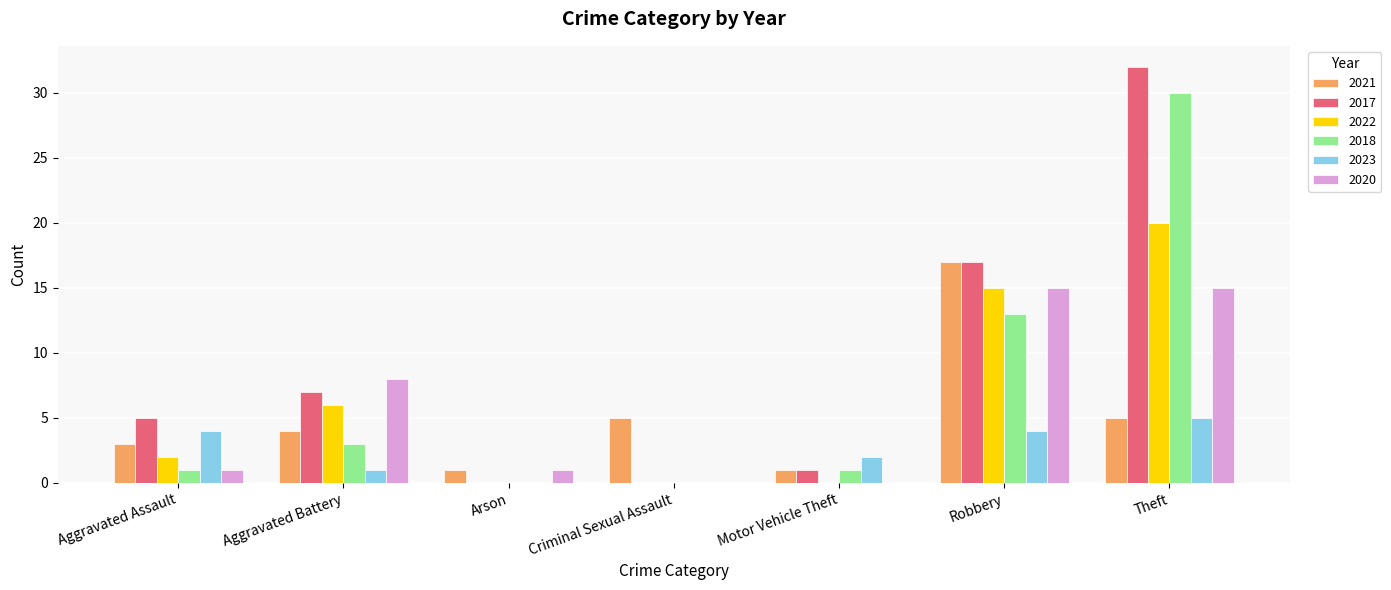

What are all the series names shown in the legend?

2021, 2017, 2022, 2018, 2023, 2020